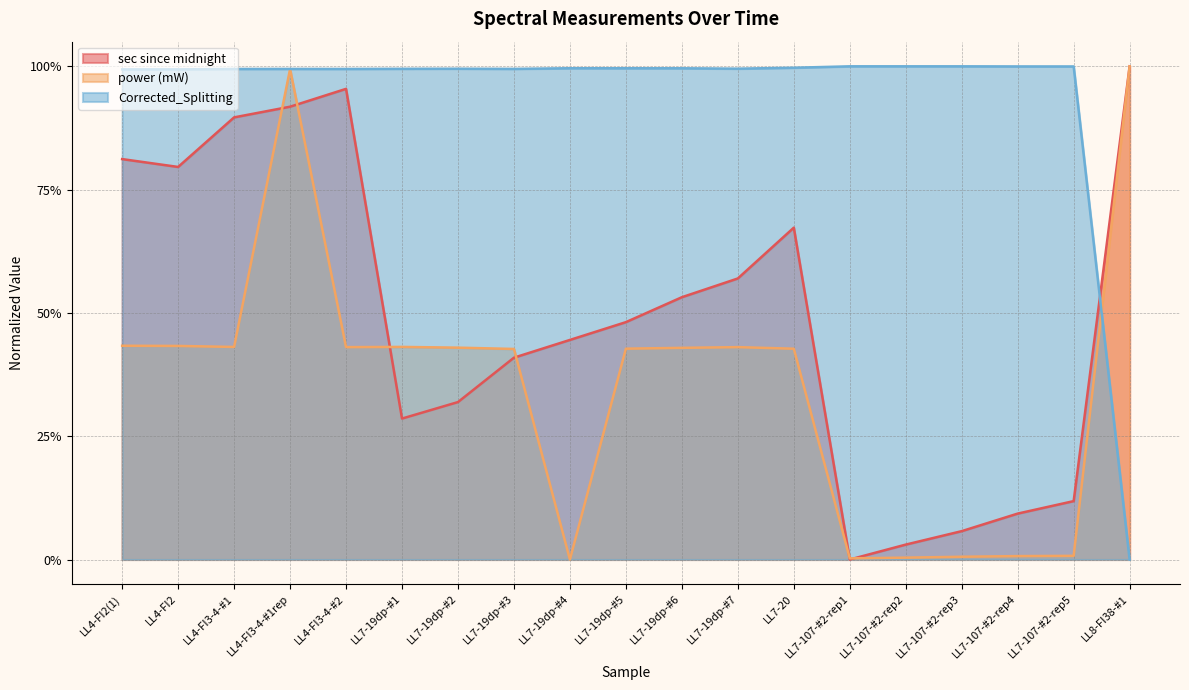

Where do Corrected_Splitting and power (mW) first cross each other?

LL7-107-#2-rep5 and LL8-FI38-#1